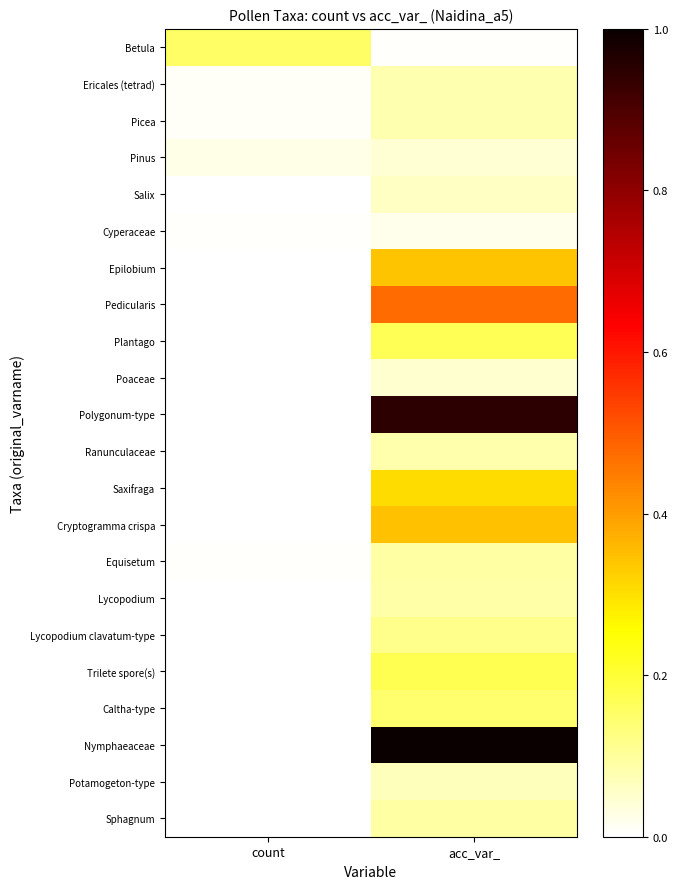

What is the spread (max minus min) of values at acc_var_?

1.0